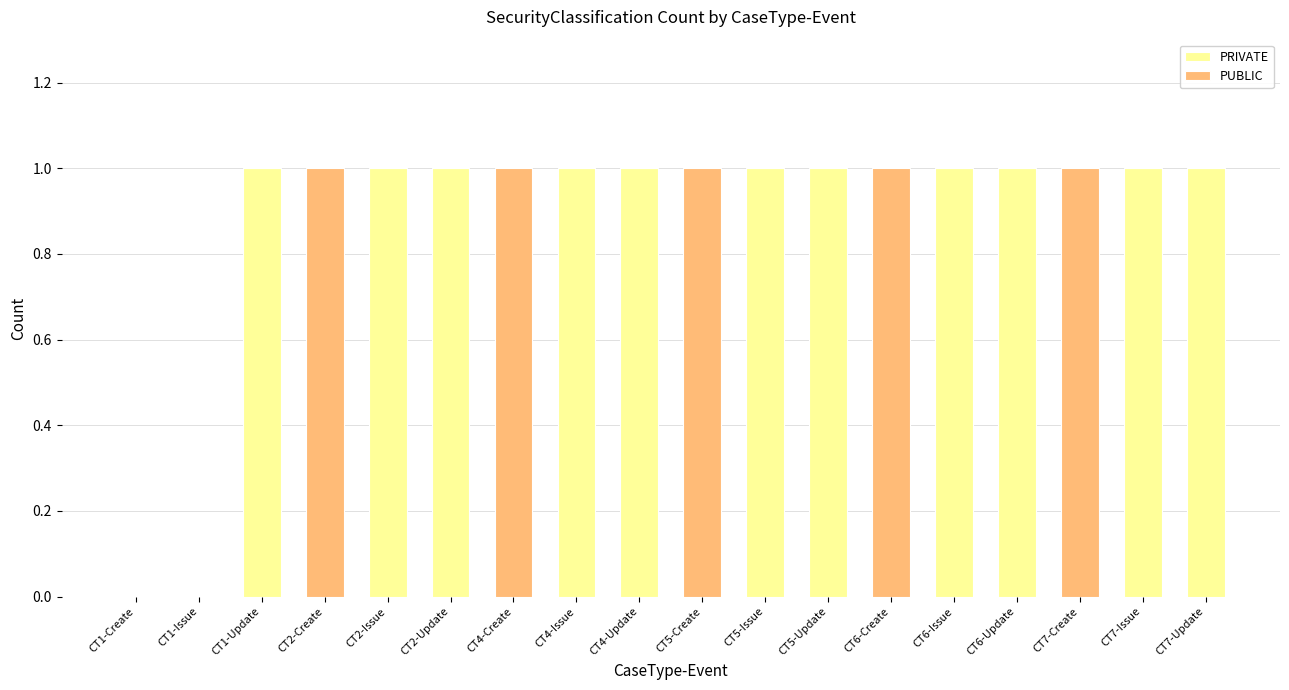

What is the sum of all PRIVATE values?

11